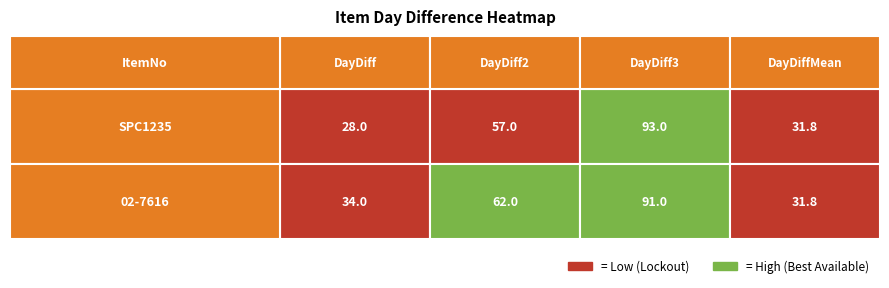

Which category has the lowest value across all series?

DayDiff